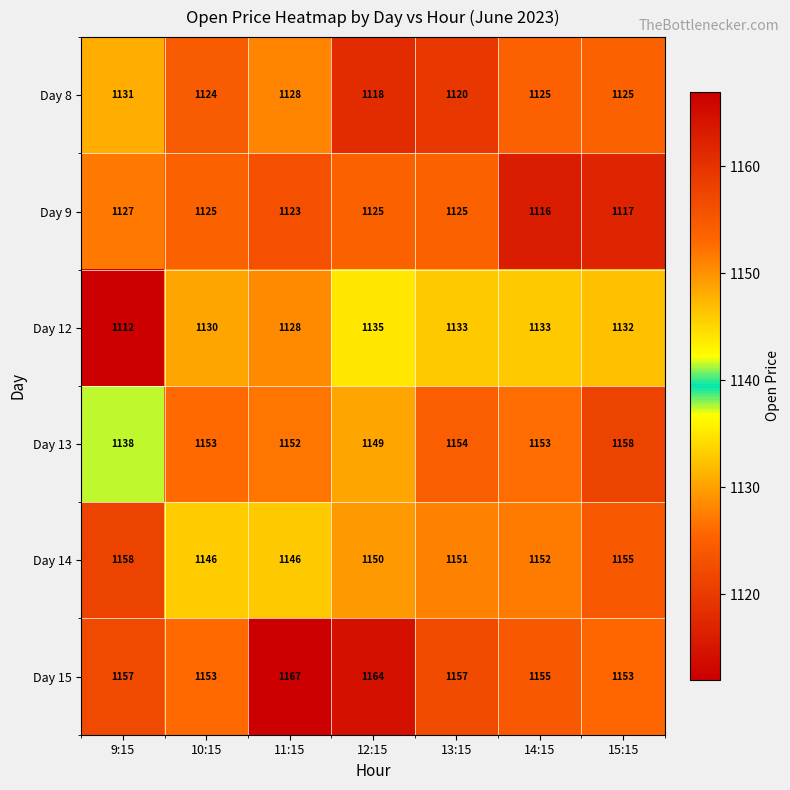

Between 9:15 and 13:15, which series saw the biggest shift?

Day 12